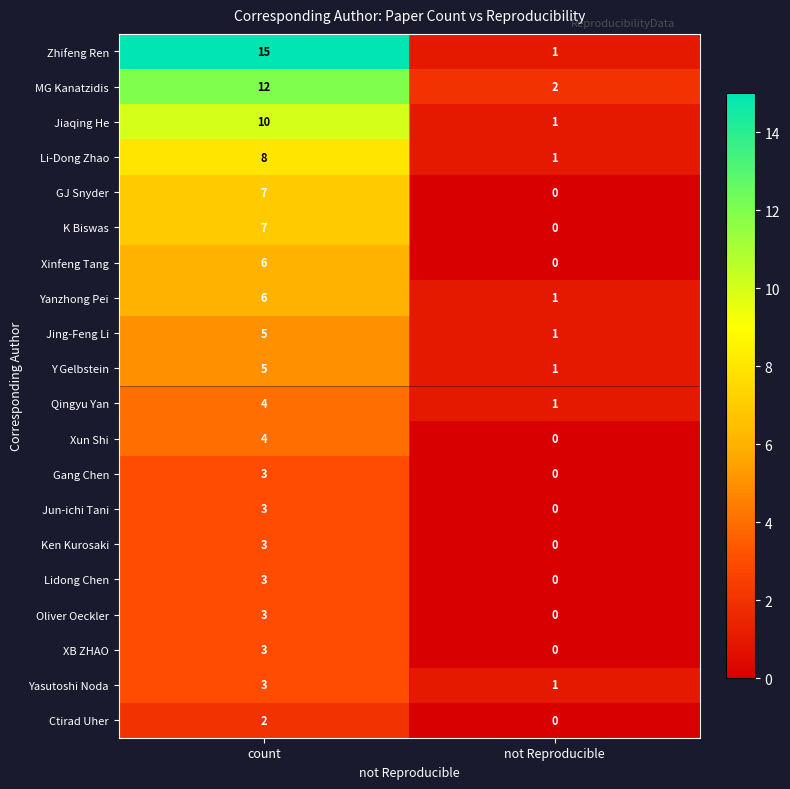

What is the difference between the Gang Chen values at count and not Reproducible?

3